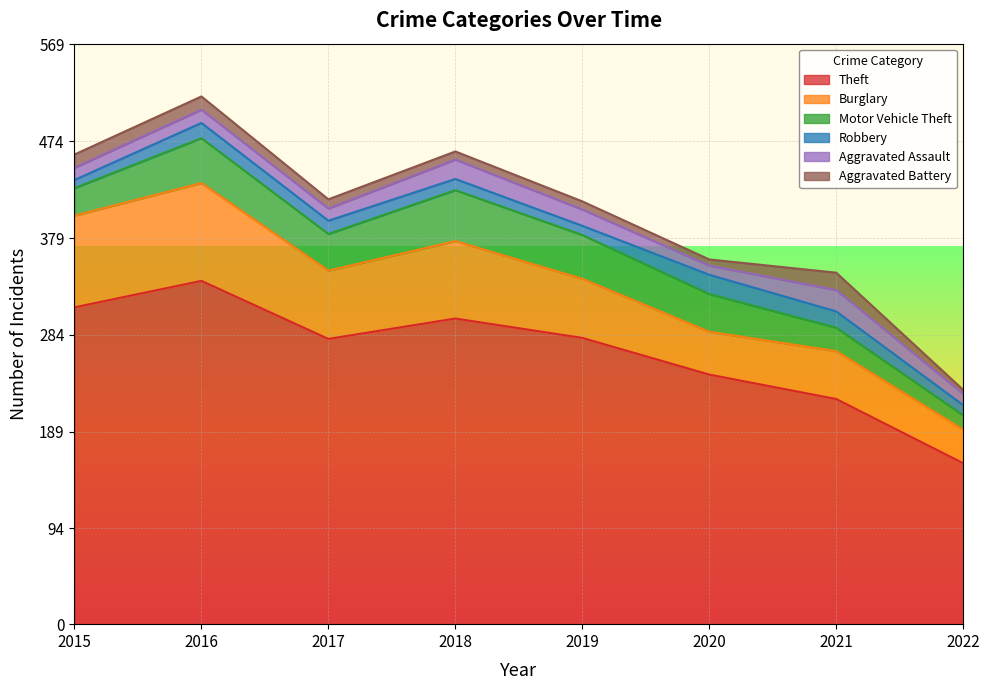

Reading right to left, transcribe all the data shown in this chart.

Theft: 2022=158	2021=221	2020=245	2019=281	2018=300	2017=280	2016=337	2015=311
Burglary: 2022=33	2021=47	2020=42	2019=58	2018=76	2017=67	2016=96	2015=90
Motor Vehicle Theft: 2022=14	2021=23	2020=37	2019=43	2018=50	2017=36	2016=44	2015=27
Robbery: 2022=10	2021=16	2020=19	2019=9	2018=11	2017=13	2016=15	2015=8
Aggravated Assault: 2022=11	2021=21	2020=9	2019=16	2018=19	2017=12	2016=13	2015=12
Aggravated Battery: 2022=4	2021=17	2020=6	2019=8	2018=8	2017=9	2016=13	2015=13